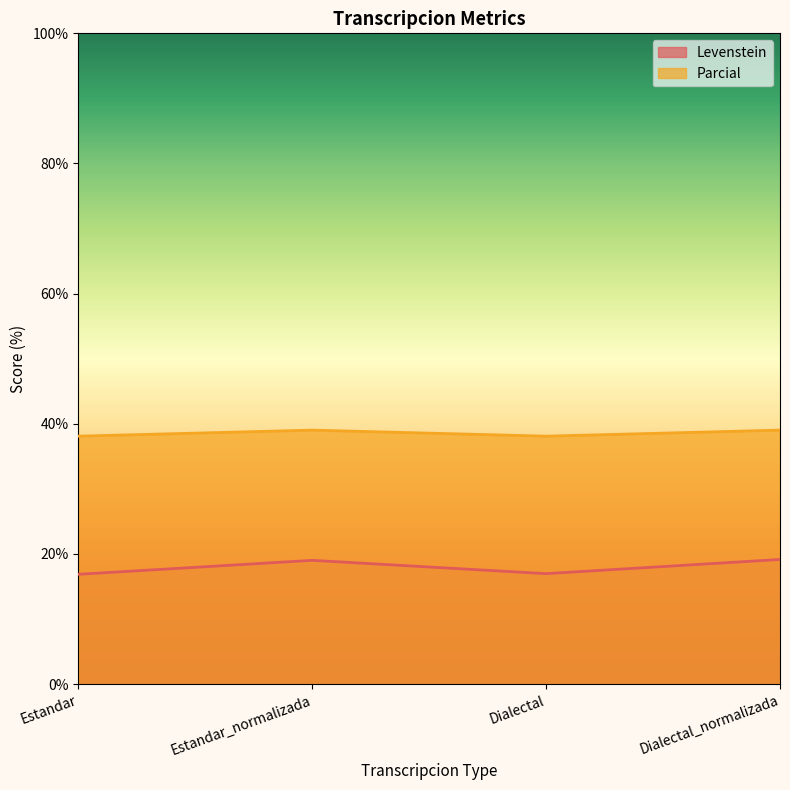

At which category is the sum across all series the highest?

Dialectal_normalizada